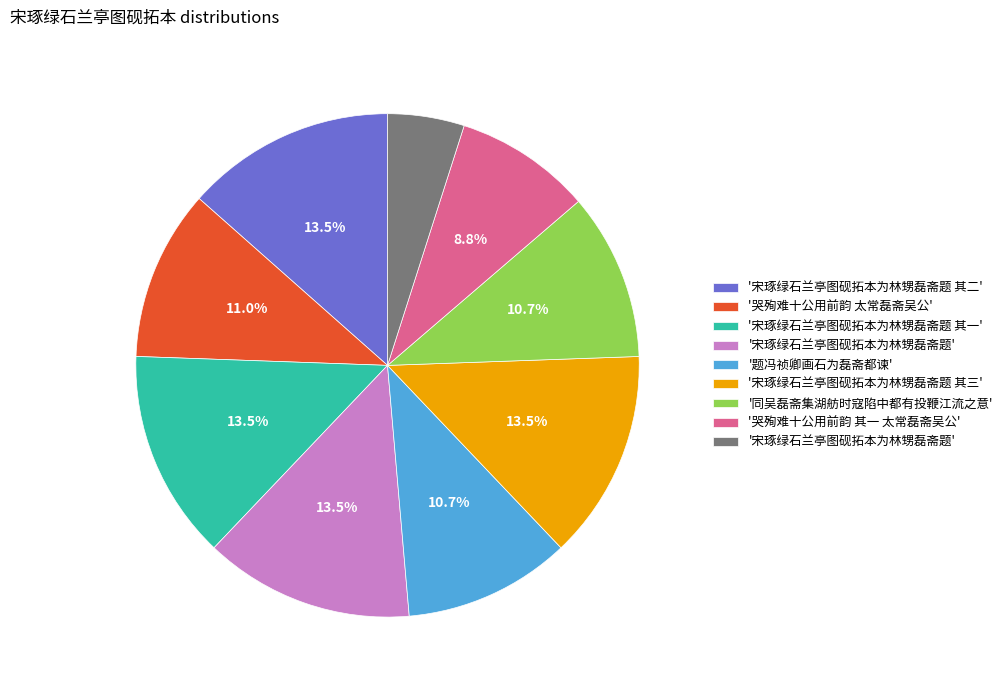

To the nearest percent, what is the average slice percentage?

11%